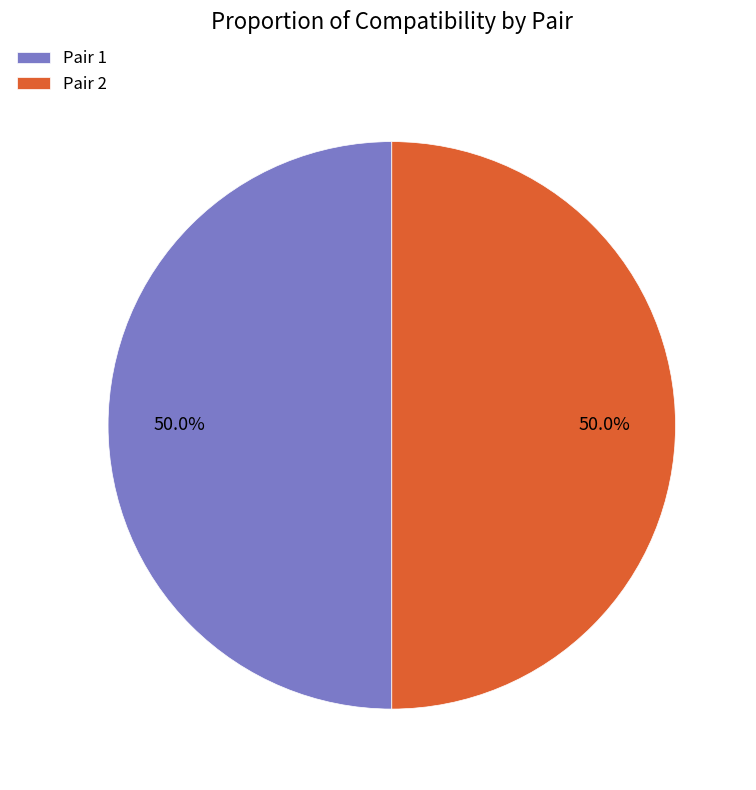

Combined, what portion of the pie is Pair 1 and Pair 2?

100.0%